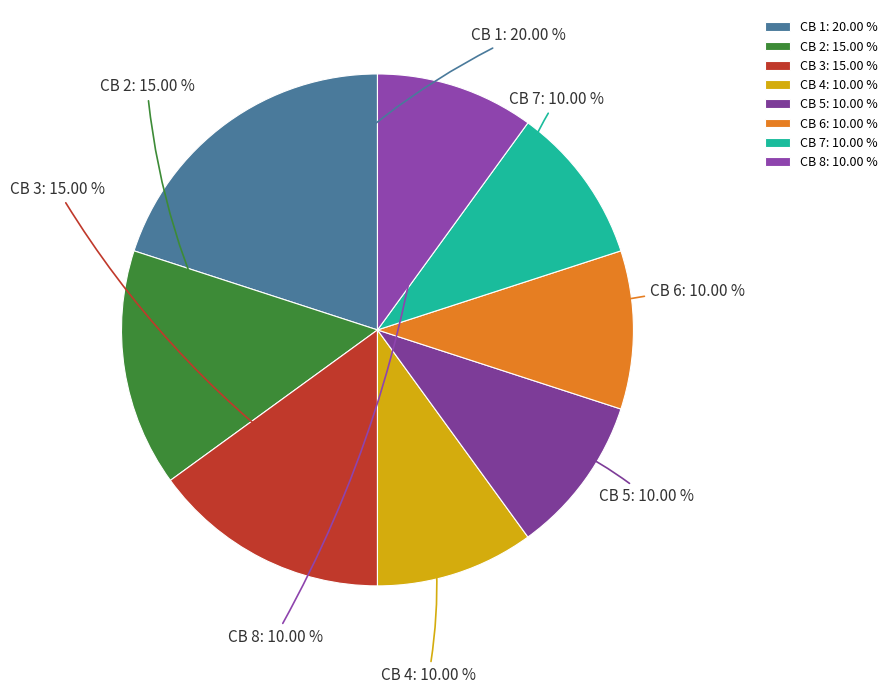

Combined, do CB 6 and CB 8 account for over 50%?

No